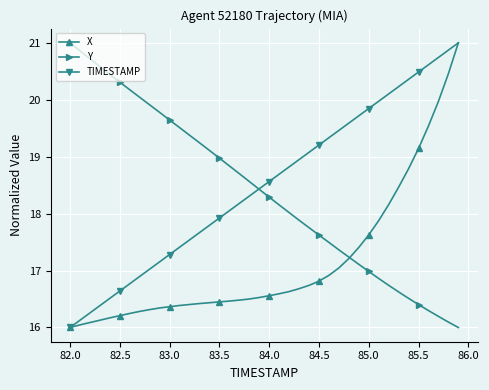

What is the highest value of the X series?

21.0